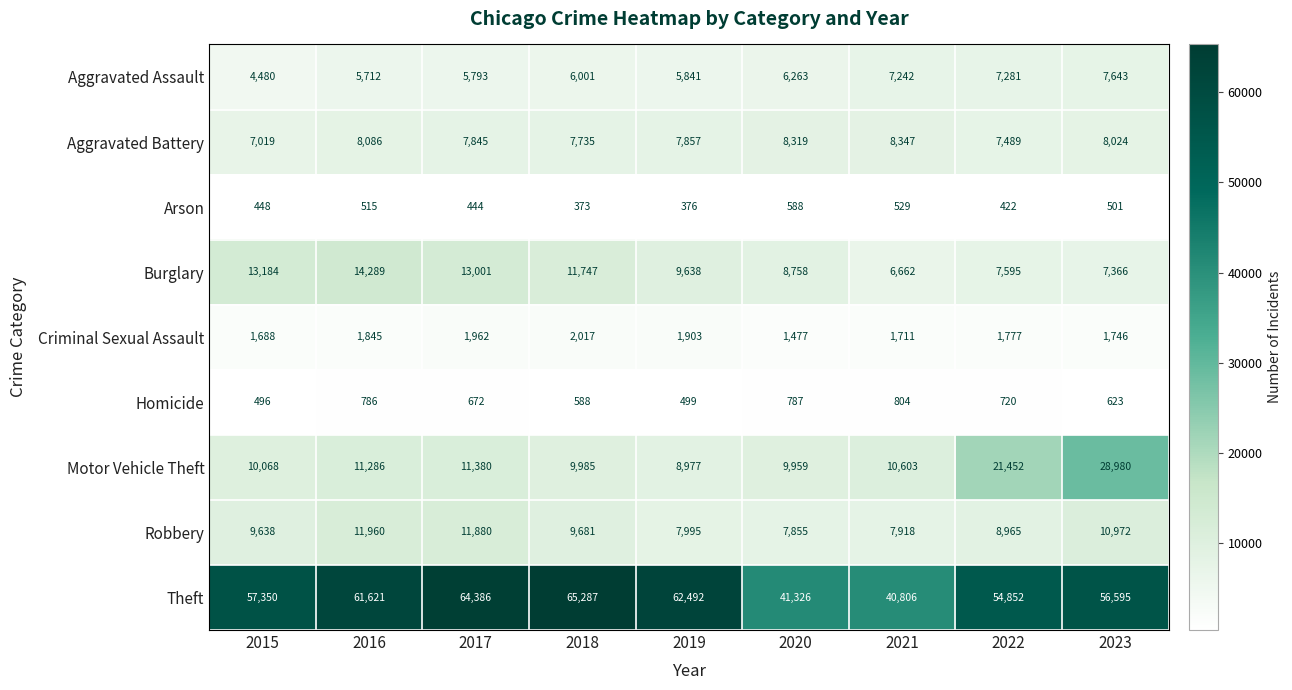

What is the sum of the Motor Vehicle Theft values at 2021 and 2018?

20588